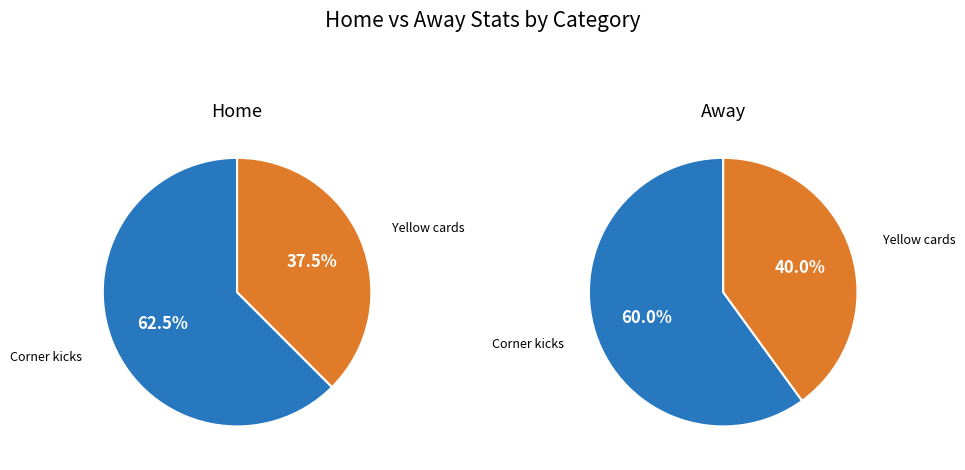

Is the sum of Corner kicks and Yellow cards greater than half?

Yes